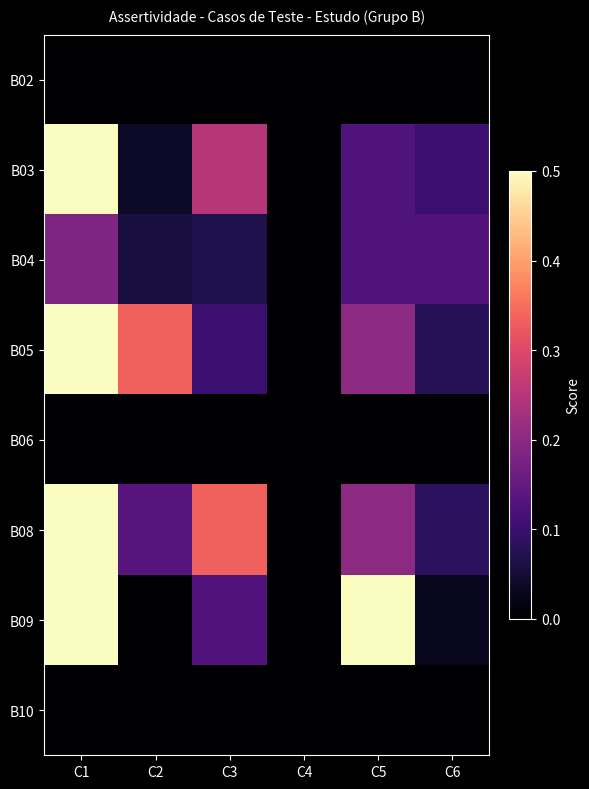

What is the difference between the highest and lowest values at C5?

0.5